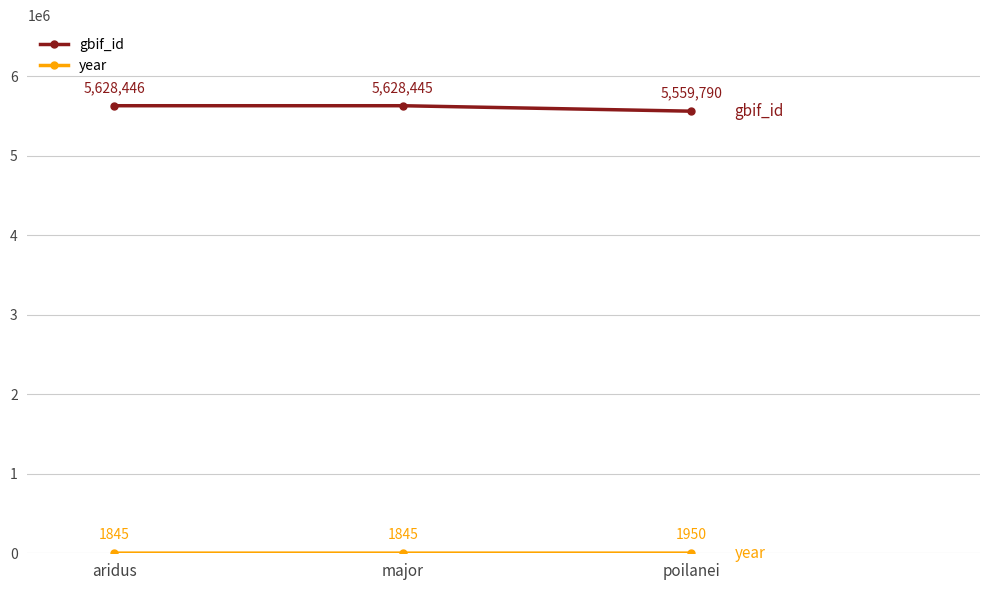

At which category is the sum across all series the highest?

aridus